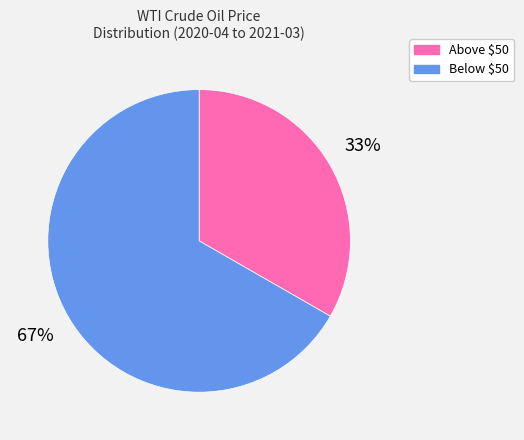

To the nearest percent, what is the average slice percentage?

50%